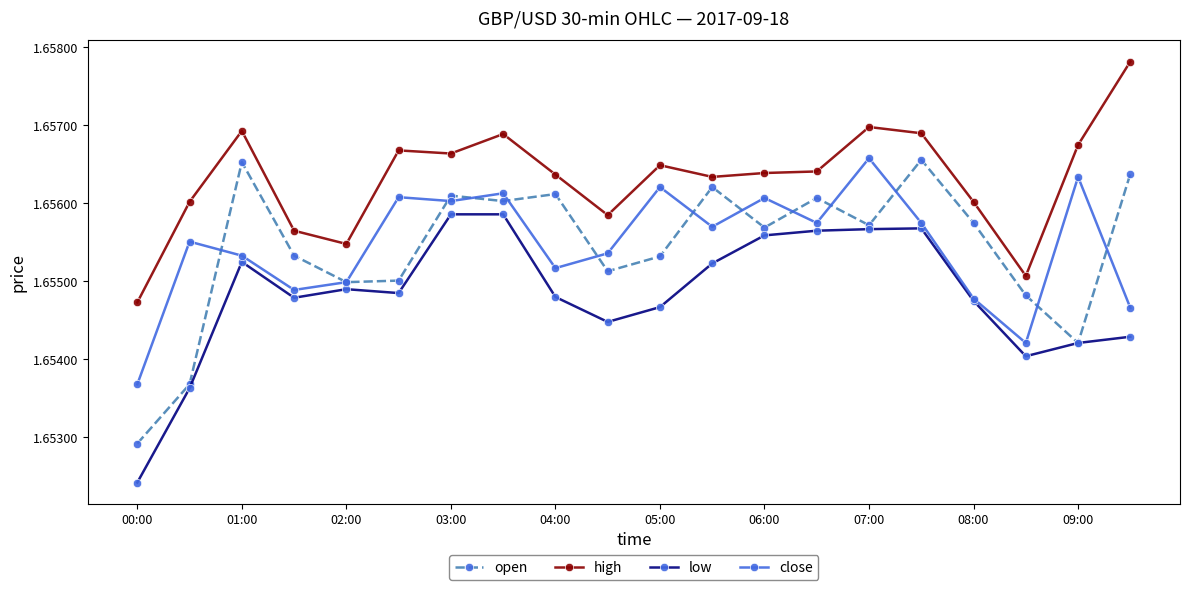

Count the close values in the range 1 to 2.

20